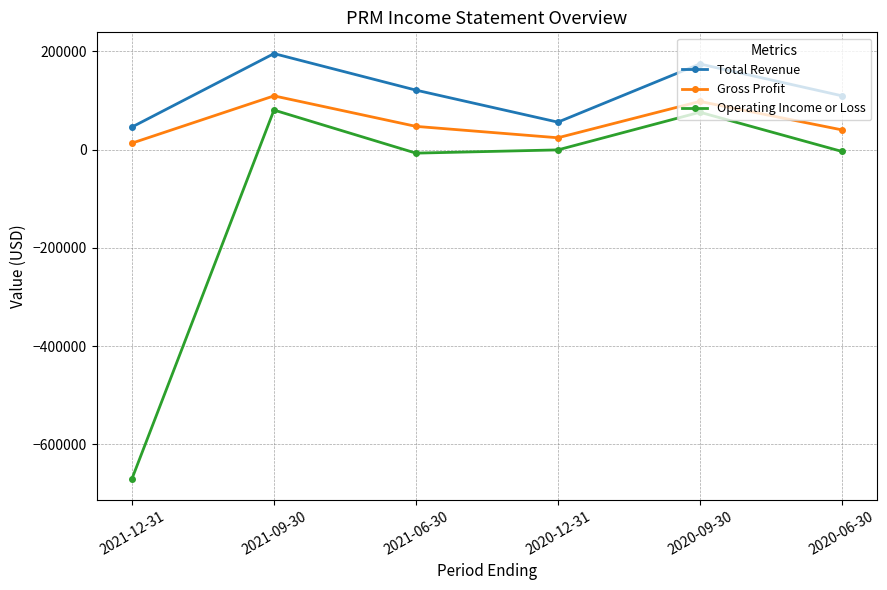

In Gross Profit, how many points are higher than both neighbors (excluding endpoints)?

2